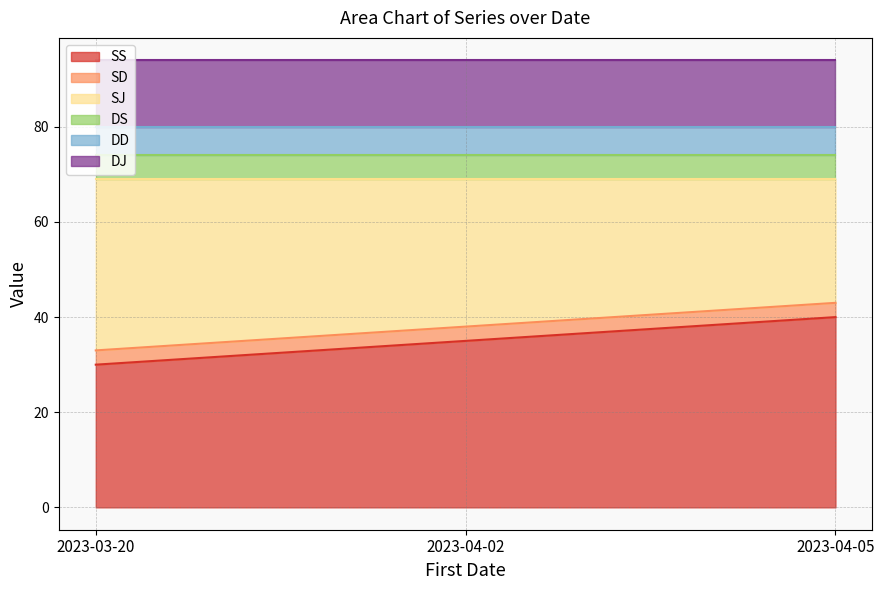

List the labels in order of SS value, largest first.

2023-04-05, 2023-04-02, 2023-03-20